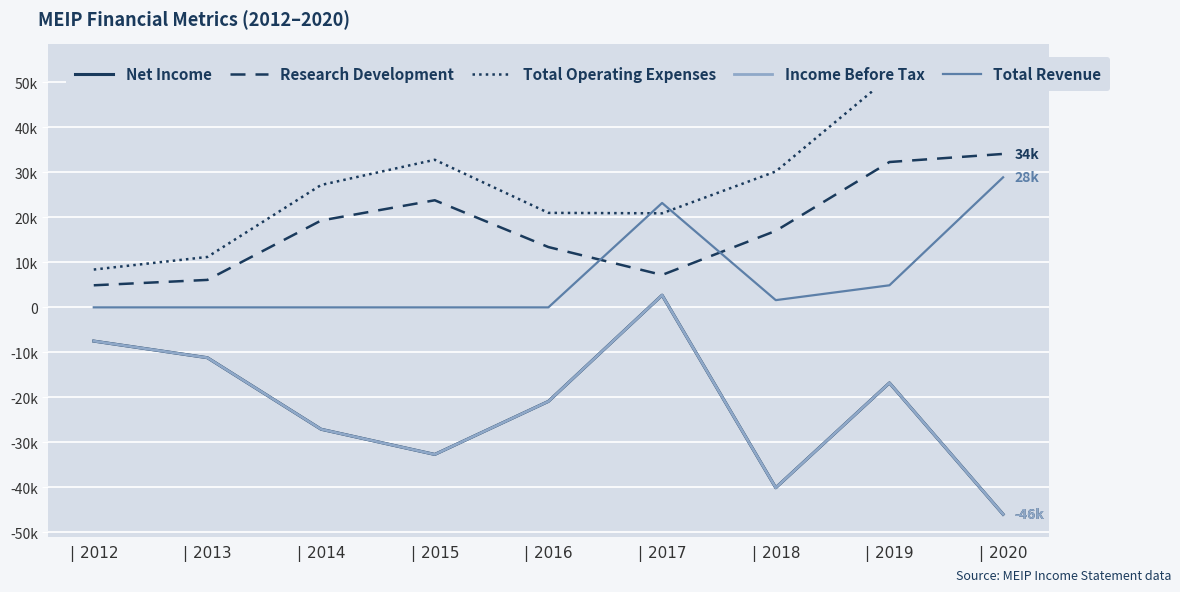

What is the maximum value shown in the chart?

53500